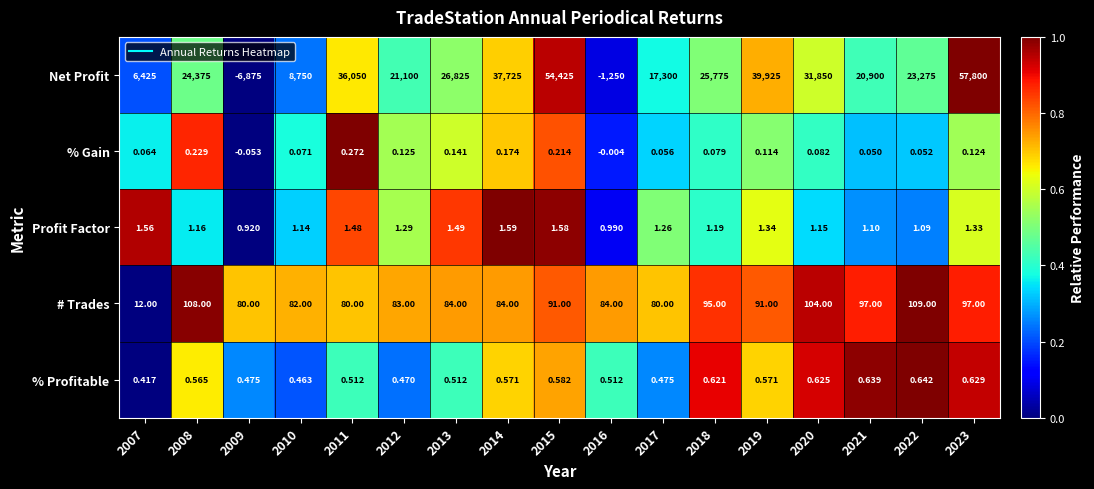

Which series has the largest range (max minus min)?

Net Profit